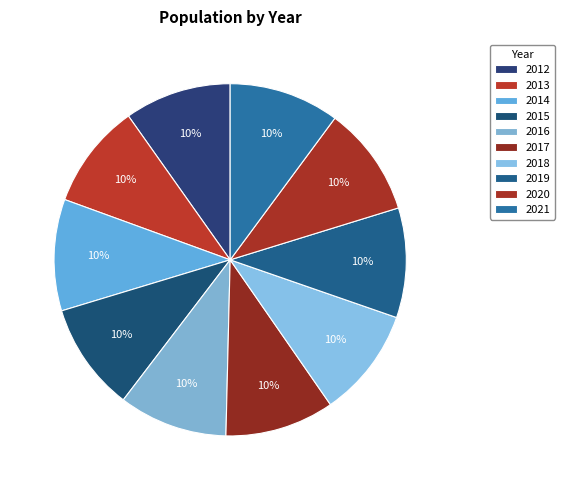

Approximately how many times larger is the value at 2019 compared to 2017?

1.0